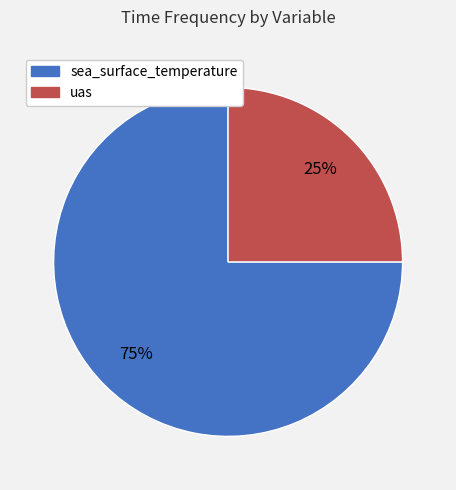

What percentage is the sea_surface_temperature slice, to the nearest percent?

75%